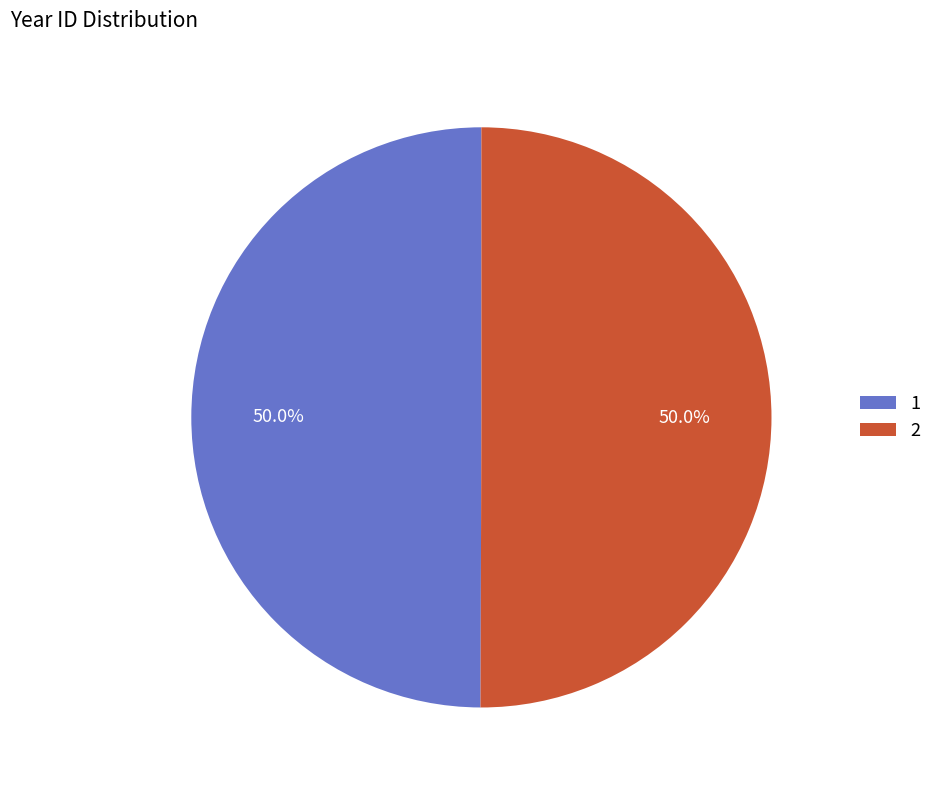

The 2 slice represents 50% of the pie. True or false?

True